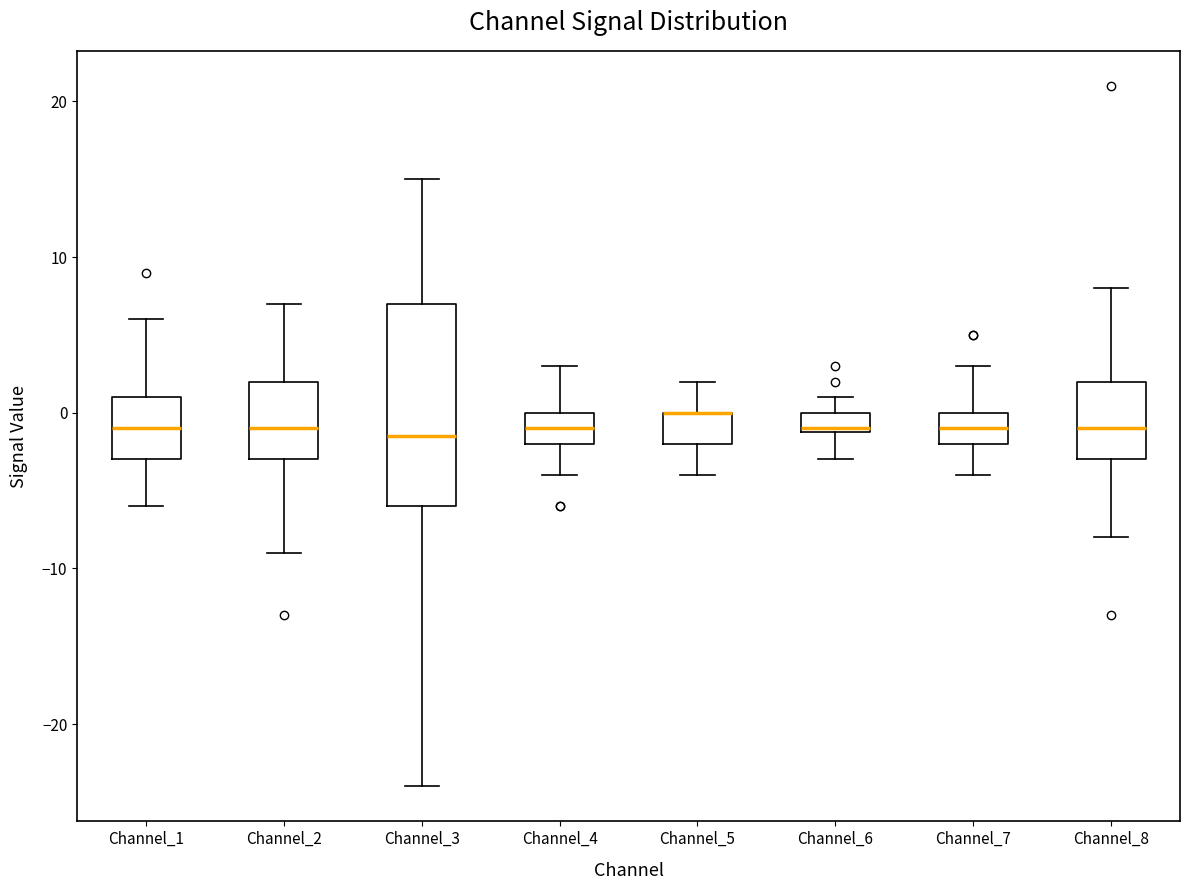

Where is the upper edge of the box for Channel_4 on the y-axis? The values are not printed on the chart, so give them approximately, as read against the axis.

0